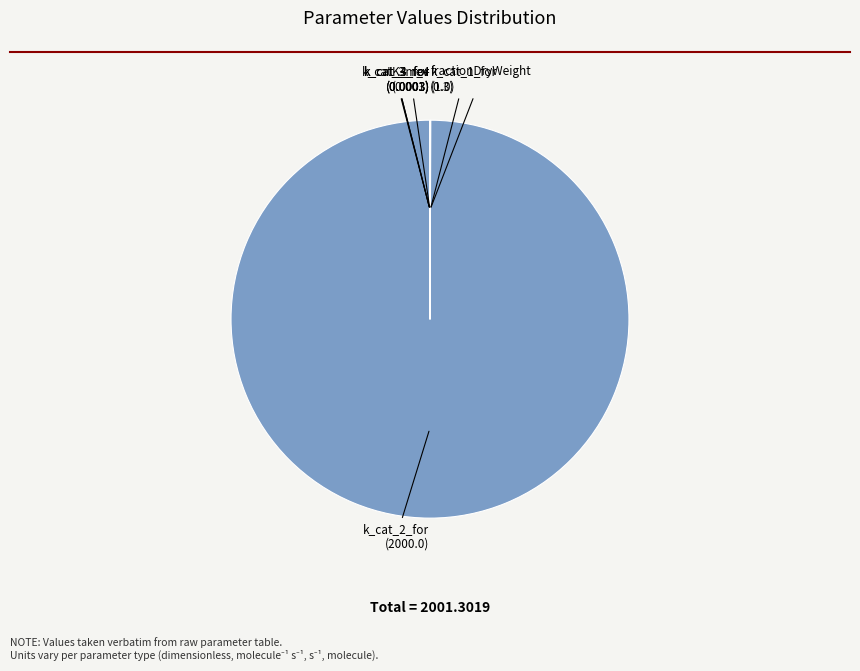

Which category has the biggest portion of the pie?

k_cat_2_for